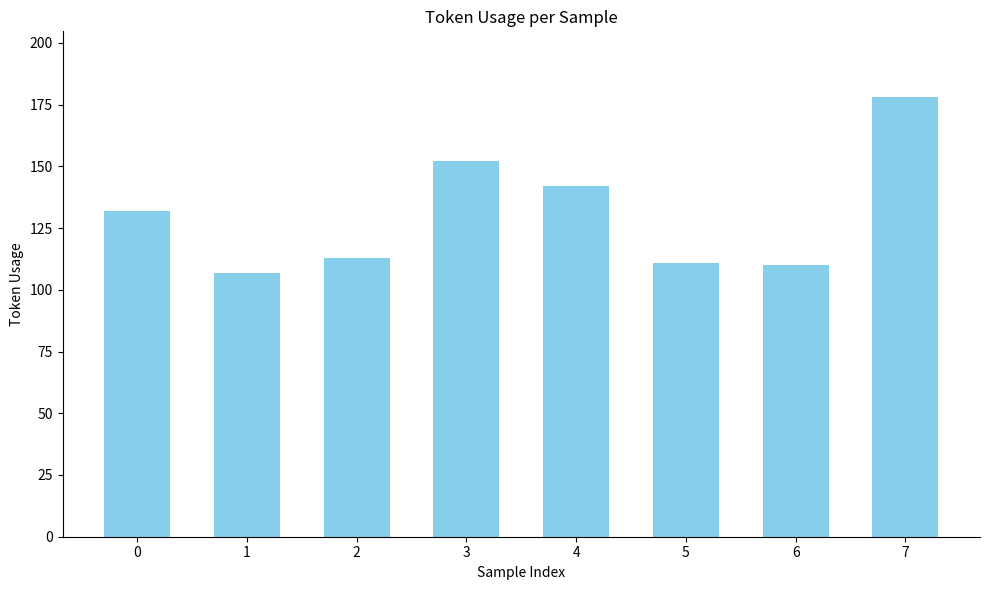

How many values are below 132?

4